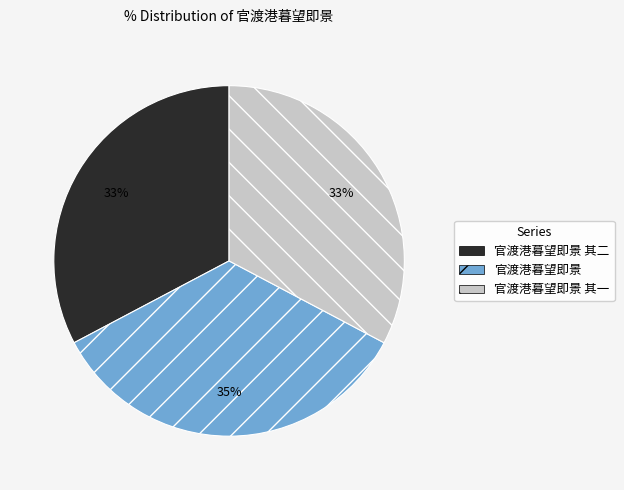

To the nearest percent, what is the difference between the largest and smallest slice percentages?

2%